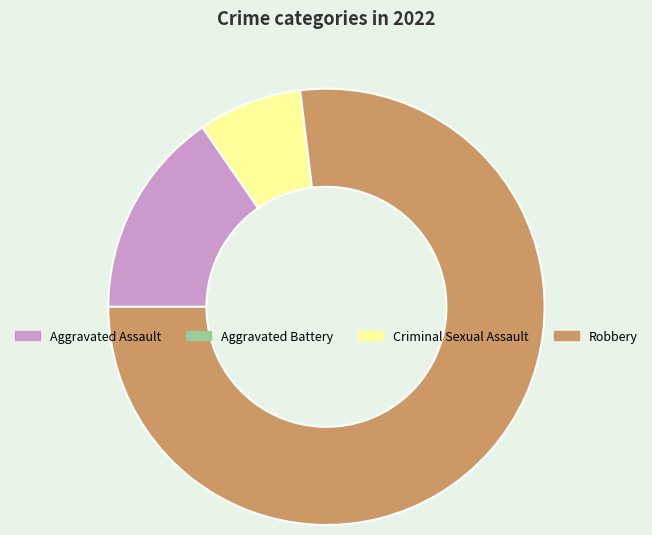

Which slice is the largest?

Robbery